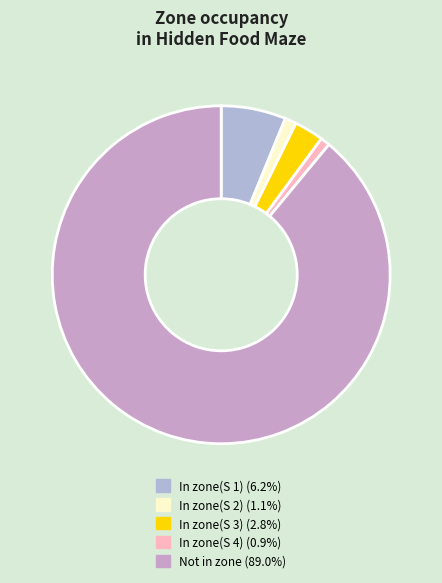

Which slice is the largest?

Not in zone